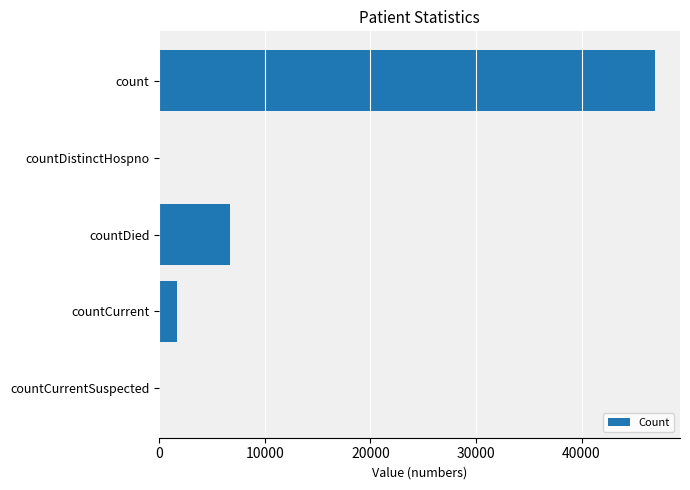

How many series are shown in this chart?

1